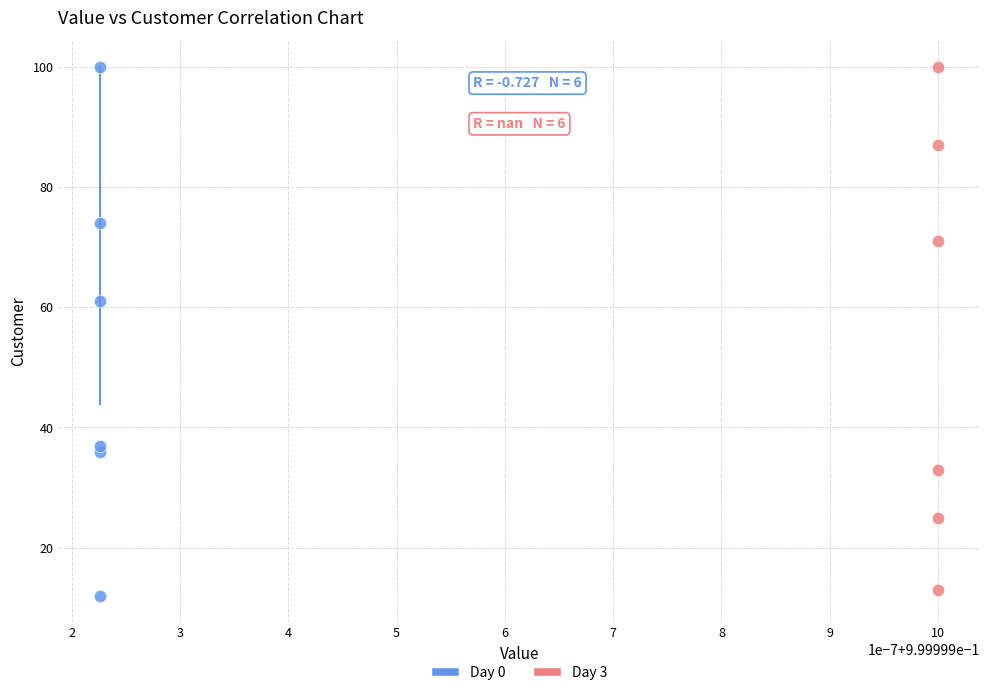

Which series has the largest Y range (max minus min)?

Day 0